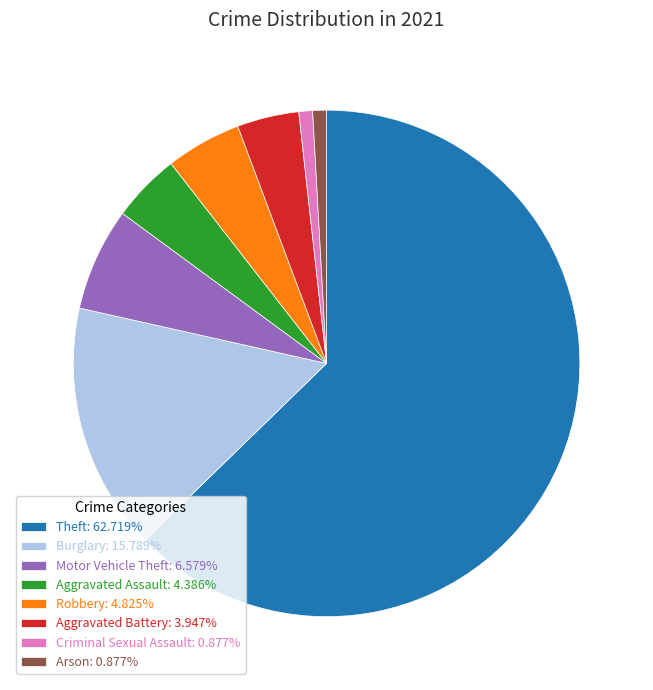

Does any single category account for the majority?

Yes